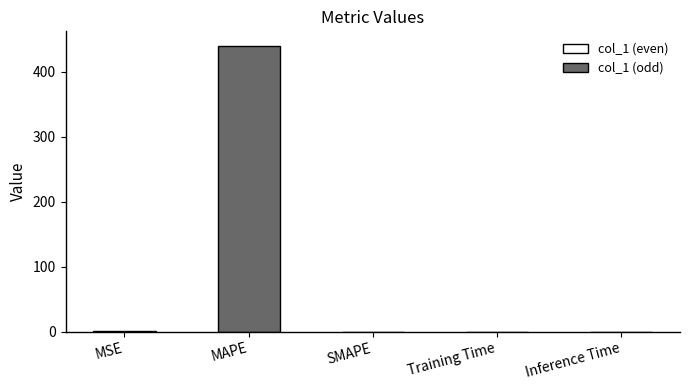

Which has a higher value, MAPE or Inference Time?

MAPE